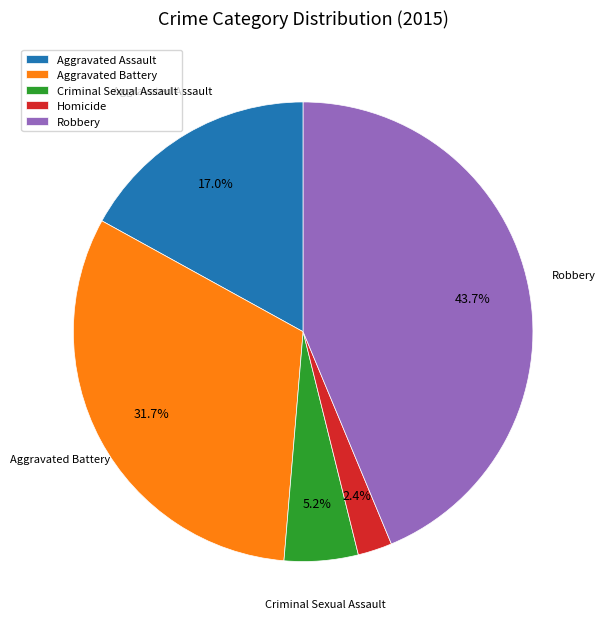

Which slice is the smallest?

Homicide